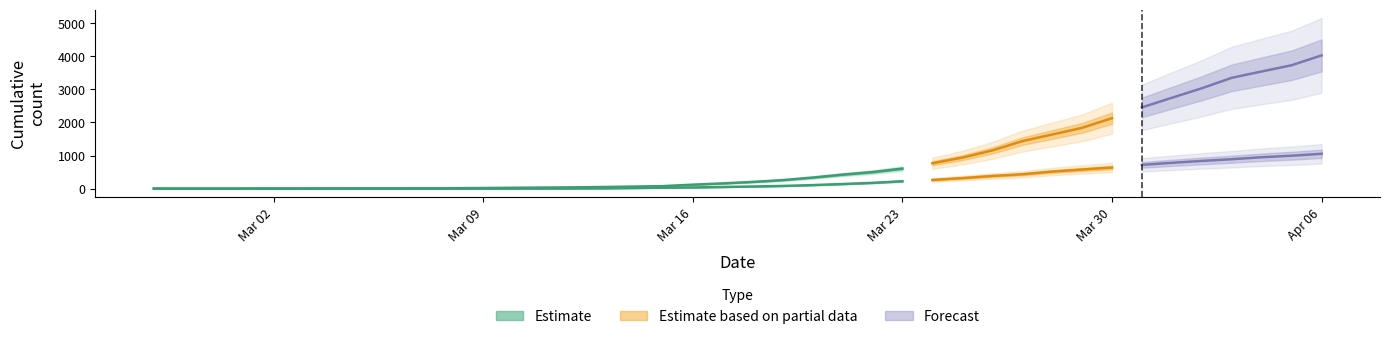

Where is cumulative_deceased nearest to the value 527?

2020-03-28